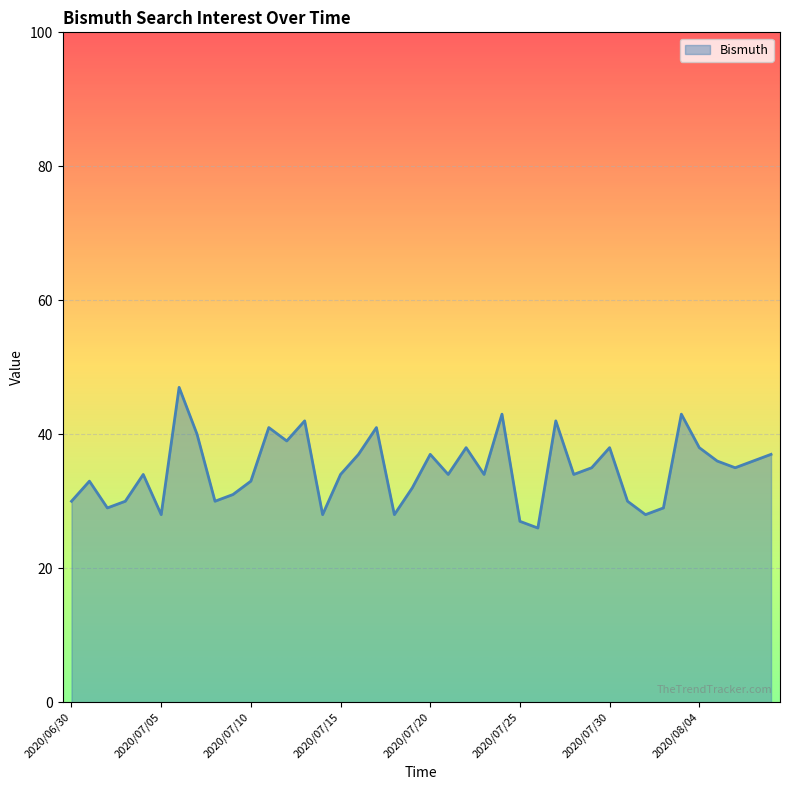

How many categories are shown in the chart?

40